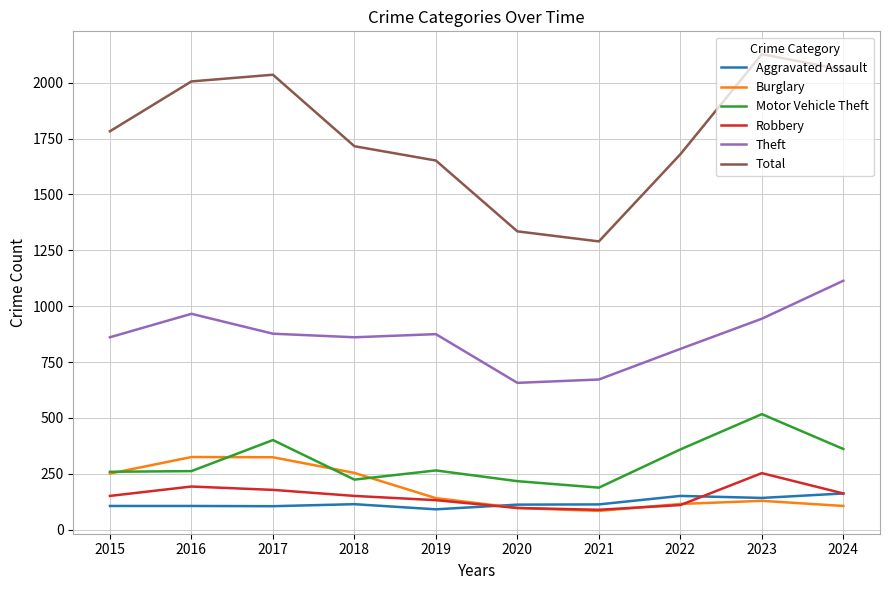

What is the highest value of the Aggravated Assault series?

162